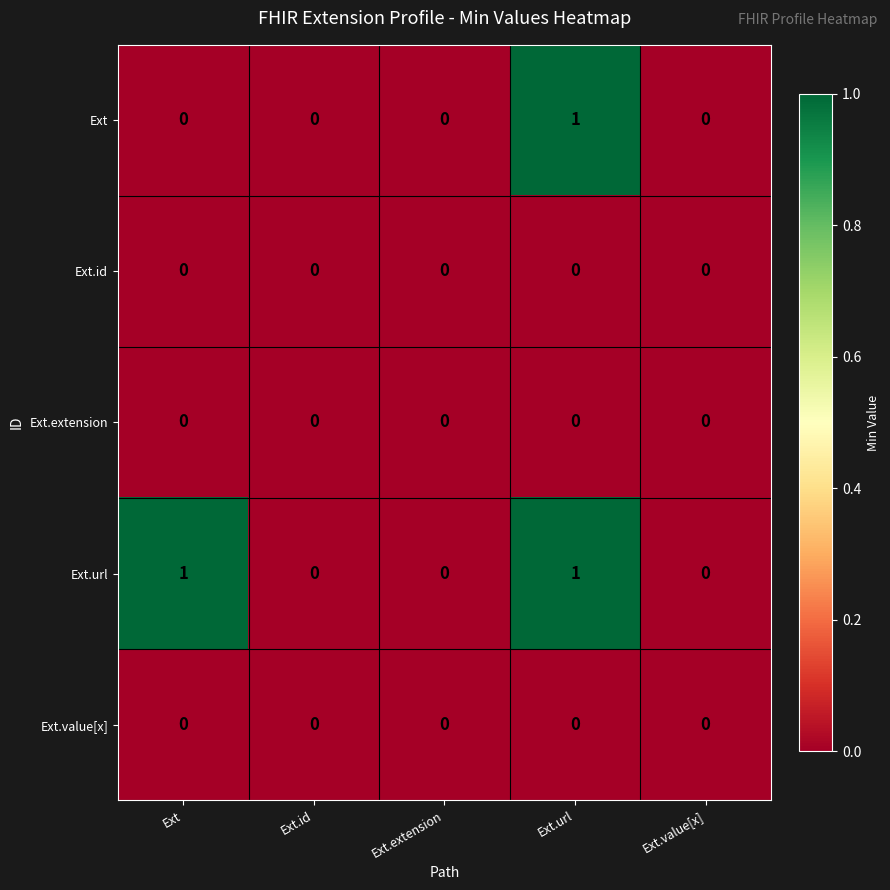

The value of Ext.url at Ext is 1. True or false?

True